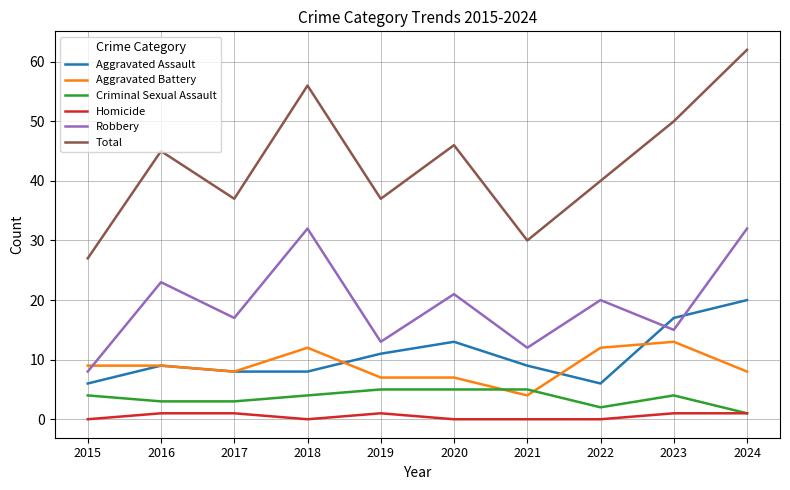

Reading left to right, list all the values displayed in this chart.

Aggravated Assault: 2015=6	2016=9	2017=8	2018=8	2019=11	2020=13	2021=9	2022=6	2023=17	2024=20
Aggravated Battery: 2015=9	2016=9	2017=8	2018=12	2019=7	2020=7	2021=4	2022=12	2023=13	2024=8
Criminal Sexual Assault: 2015=4	2016=3	2017=3	2018=4	2019=5	2020=5	2021=5	2022=2	2023=4	2024=1
Homicide: 2015=0	2016=1	2017=1	2018=0	2019=1	2020=0	2021=0	2022=0	2023=1	2024=1
Robbery: 2015=8	2016=23	2017=17	2018=32	2019=13	2020=21	2021=12	2022=20	2023=15	2024=32
Total: 2015=27	2016=45	2017=37	2018=56	2019=37	2020=46	2021=30	2022=40	2023=50	2024=62